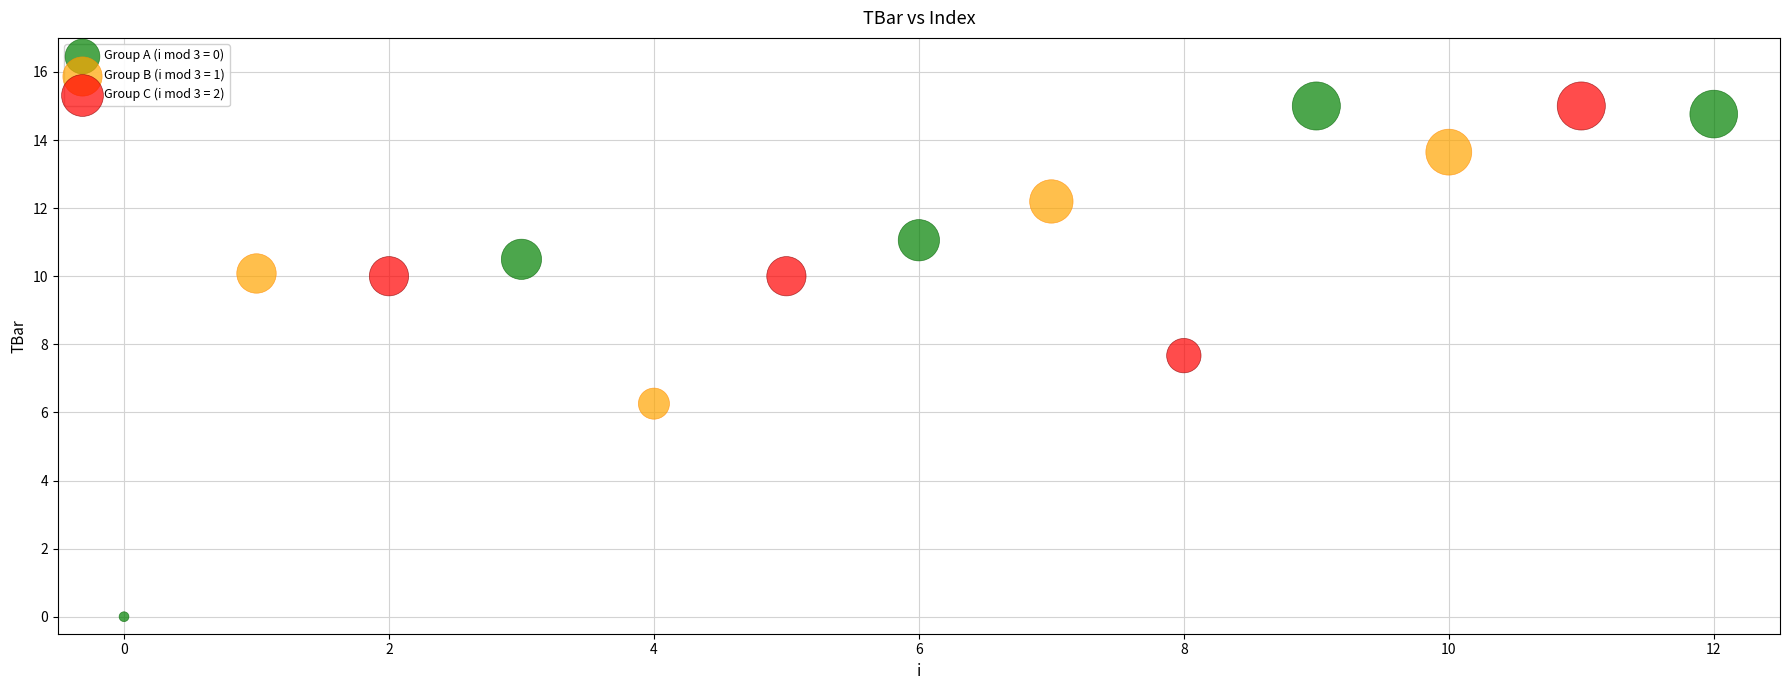

What are all the series names shown in the legend?

Group A (i mod 3 = 0), Group B (i mod 3 = 1), Group C (i mod 3 = 2)